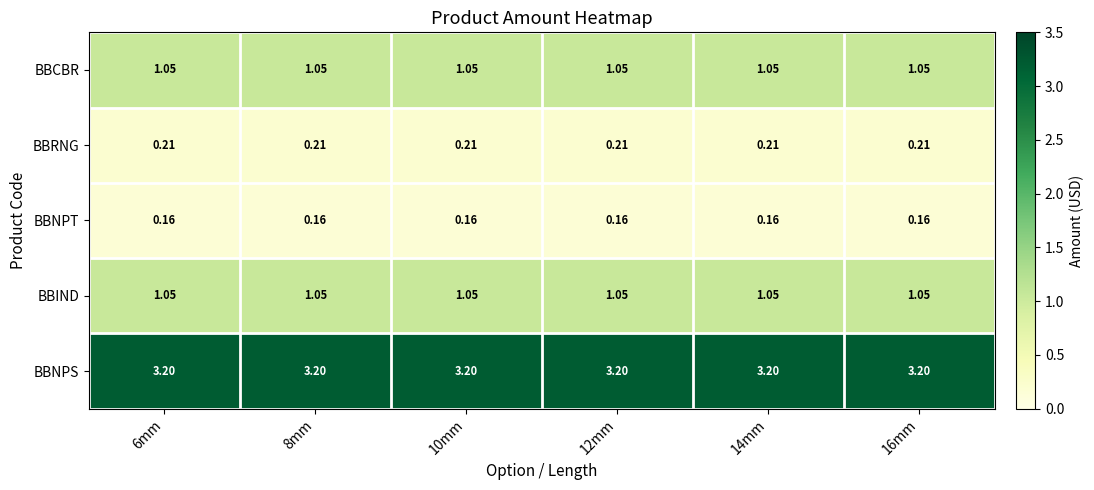

Which series has the largest total across all categories?

BBNPS